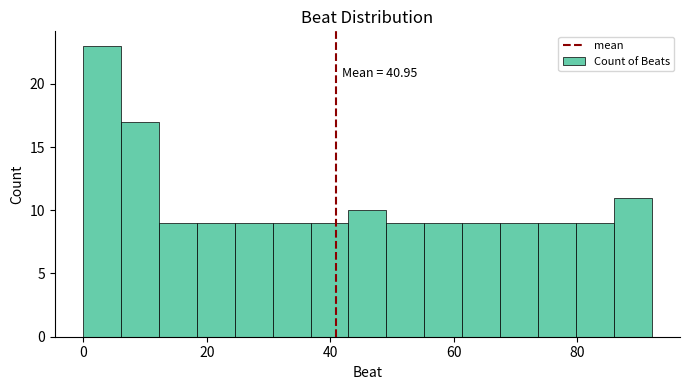

Around what value on the x-axis is the tallest bar? Give the approximate position of its centre, as read against the axis.

4